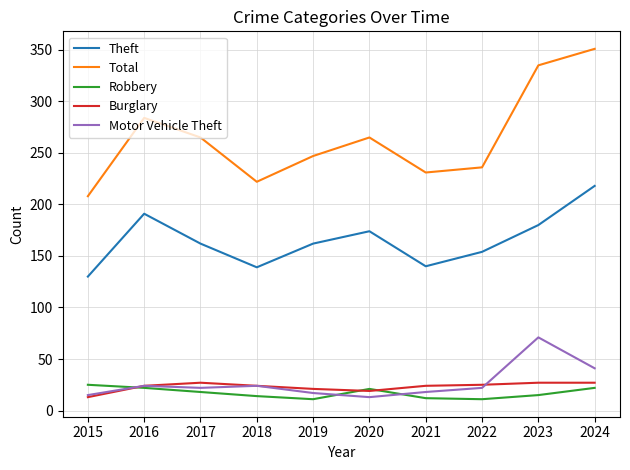

Which series ends up on top after the final intersection of Burglary and Robbery?

Burglary